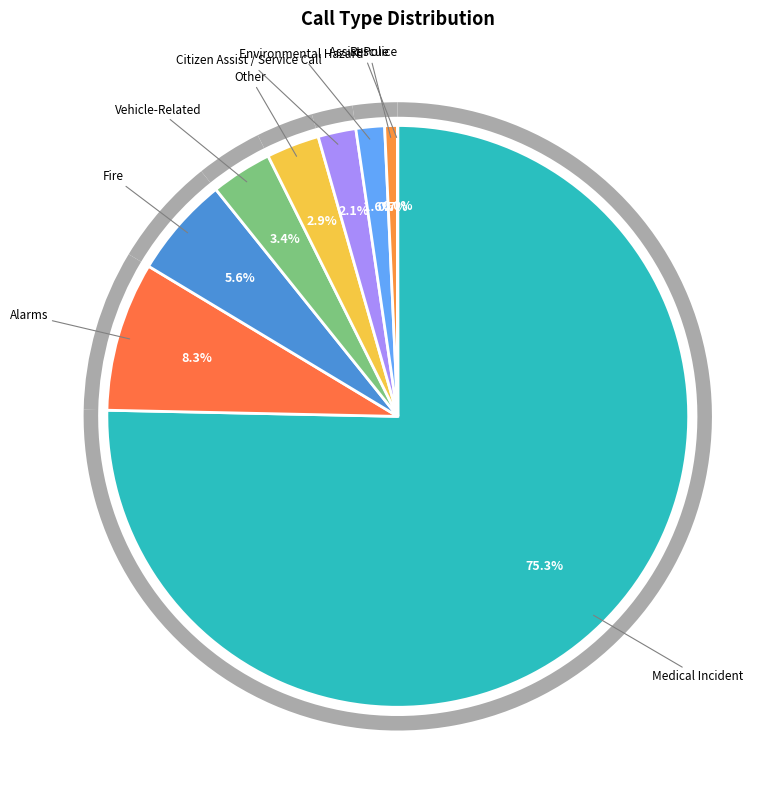

Is the sum of Alarms and Assist Police greater than half?

No